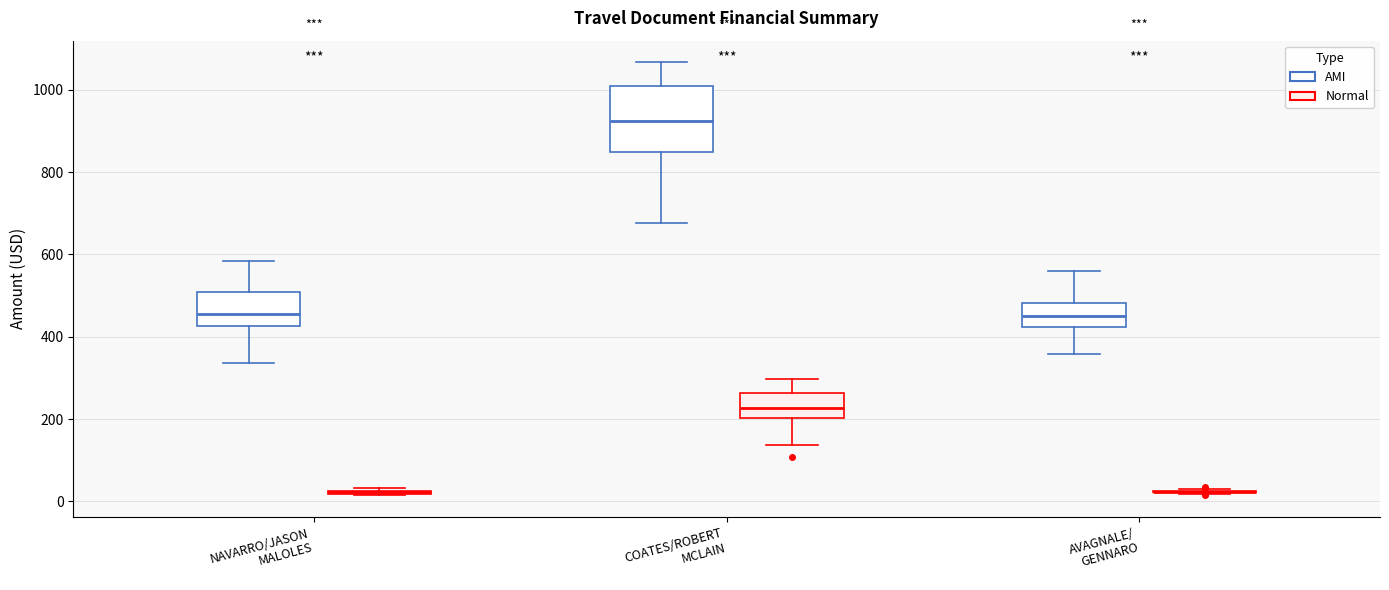

Reading left to right, transcribe this box plot: for each box, give where its median line is, the range the box spans, and where its two whiskers end, as read against the y-axis. The values are not printed on the chart, so give them approximately, as read against the axis.

NAVARRO/JASON MALOLES (AMI): median 460, box 420 to 500, whiskers 340 to 580
NAVARRO/JASON MALOLES (Normal): box collapsed to a line at 20, whiskers 20 to 40
COATES/ROBERT MCLAIN (AMI): median 920, box 840 to 1000, whiskers 680 to 1060
COATES/ROBERT MCLAIN (Normal): median 220, box 200 to 260, whiskers 140 to 300
AVAGNALE/ GENNARO (AMI): median 460, box 420 to 480, whiskers 360 to 560
AVAGNALE/ GENNARO (Normal): box collapsed to a line at 20, whiskers 20 to 20